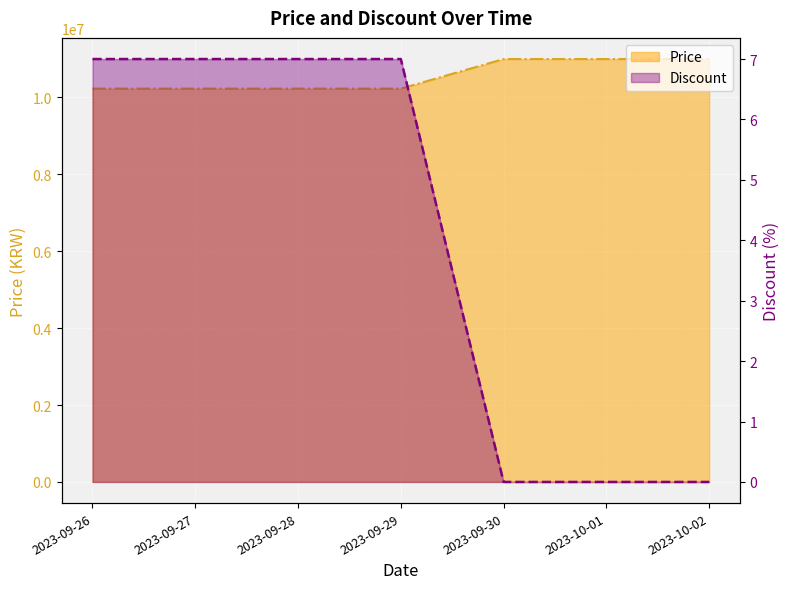

Between 2023-09-27 and 2023-09-26, which is larger?

2023-09-27